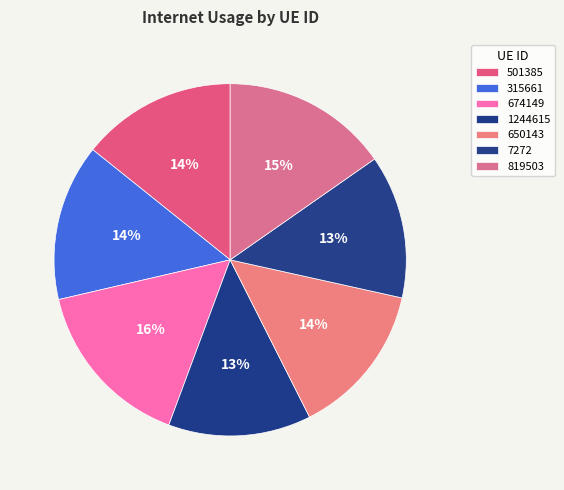

To the nearest percent, what is the difference between the largest and smallest slice percentages?

3%